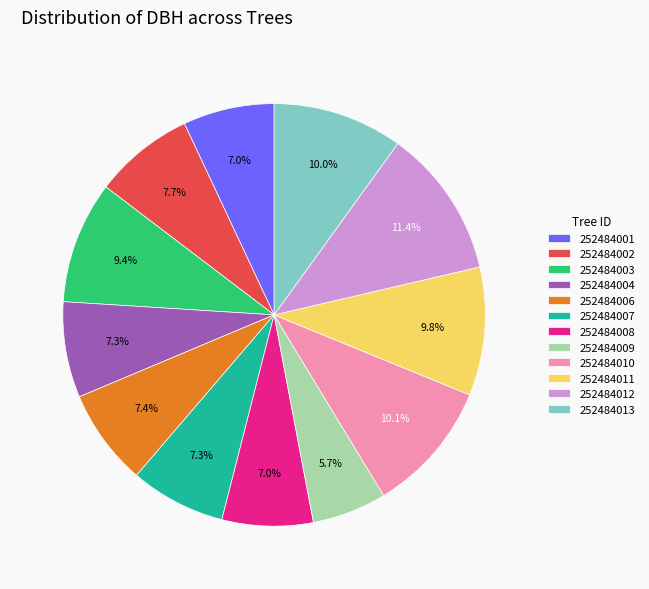

What percentage is NOT represented by 252484006?

92.6%